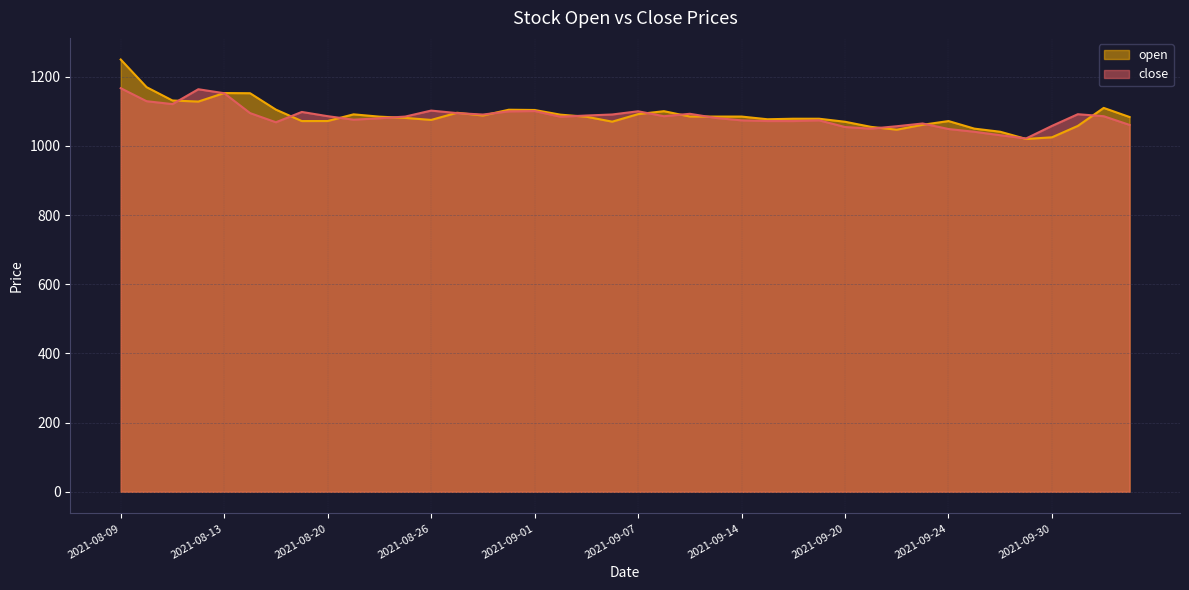

What is the smallest value displayed?

1020.2